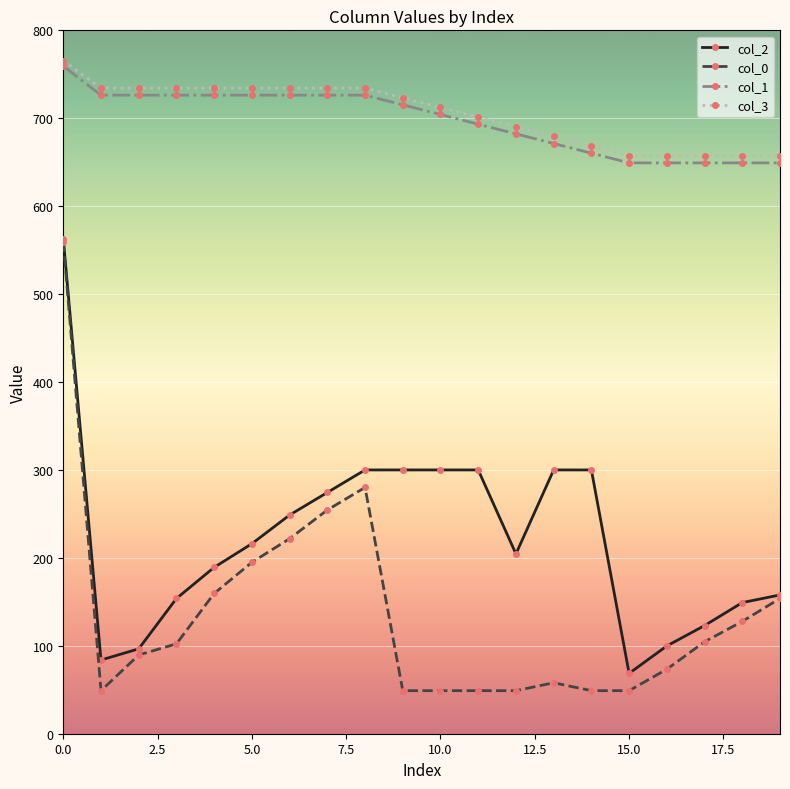

True or false: col_1 and col_0 cross at least once.

False